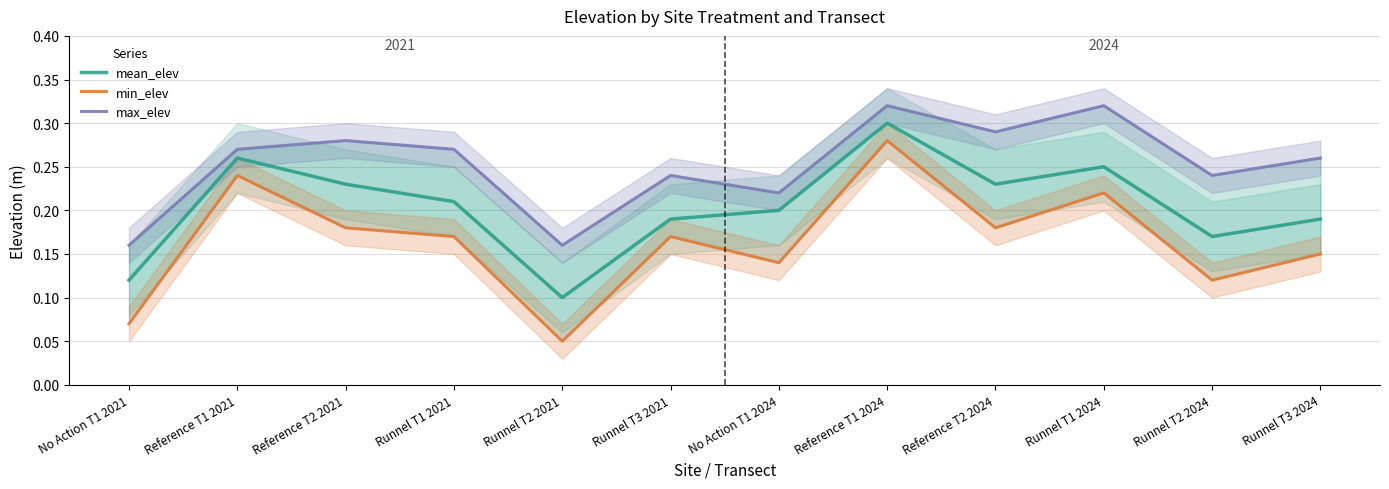

Which series has the widest spread of values?

min_elev